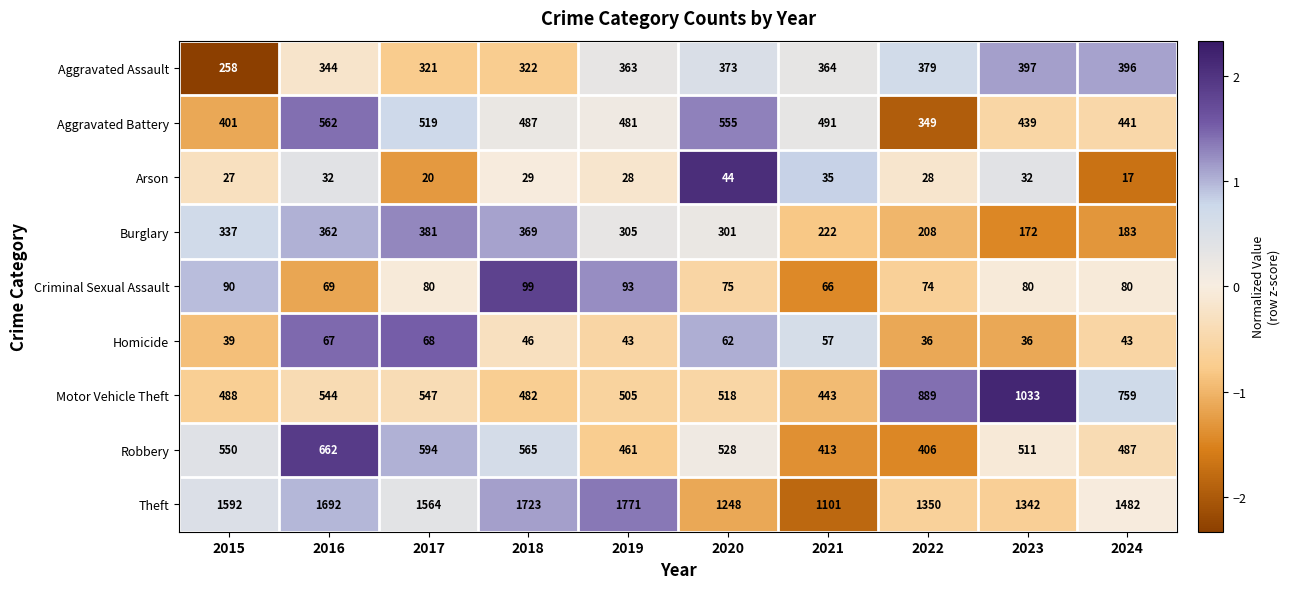

What is the sum of the Robbery values at 2016 and 2019?

1123